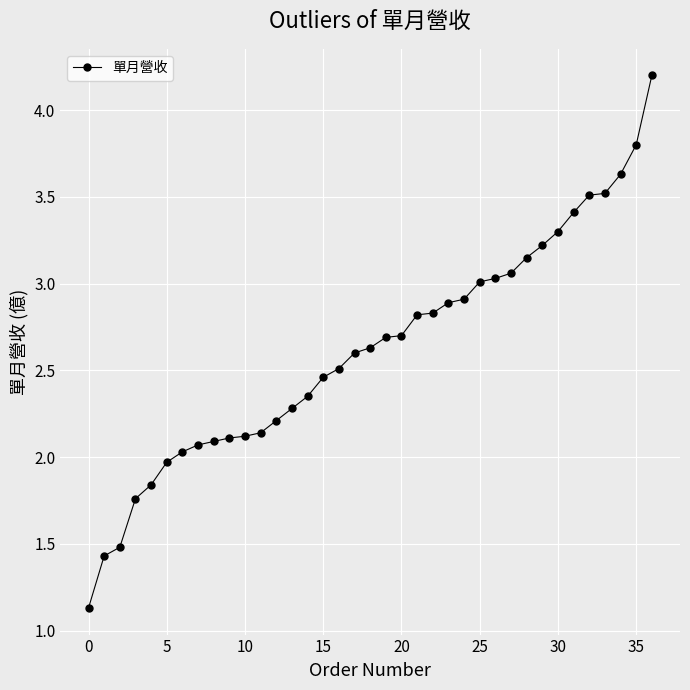

What is the maximum value shown in the chart?

4.2